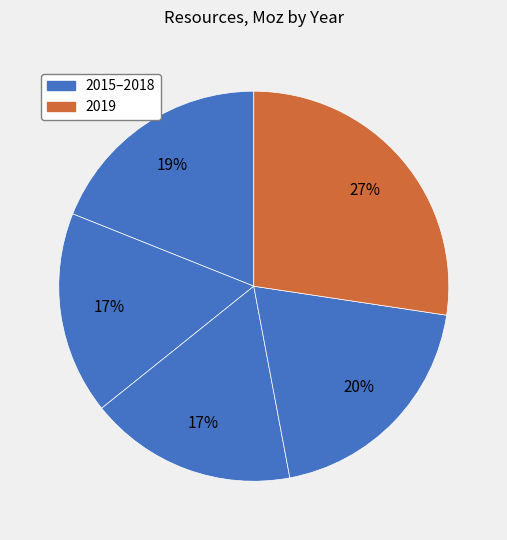

How many segments does this pie chart have?

5